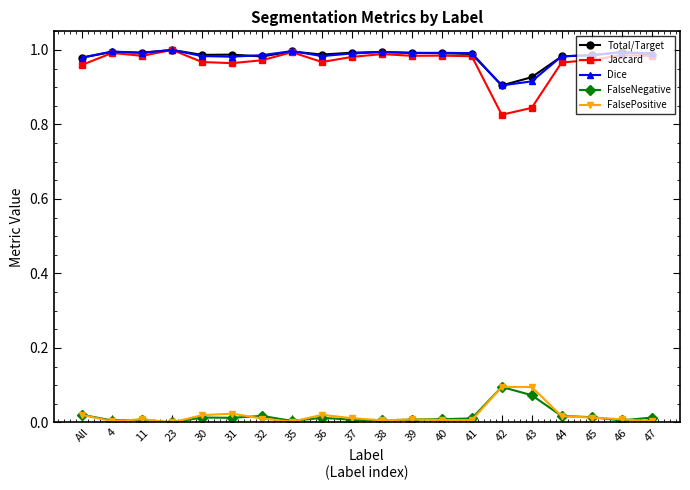

Is it true that Dice equals 1.0 at 31?

True